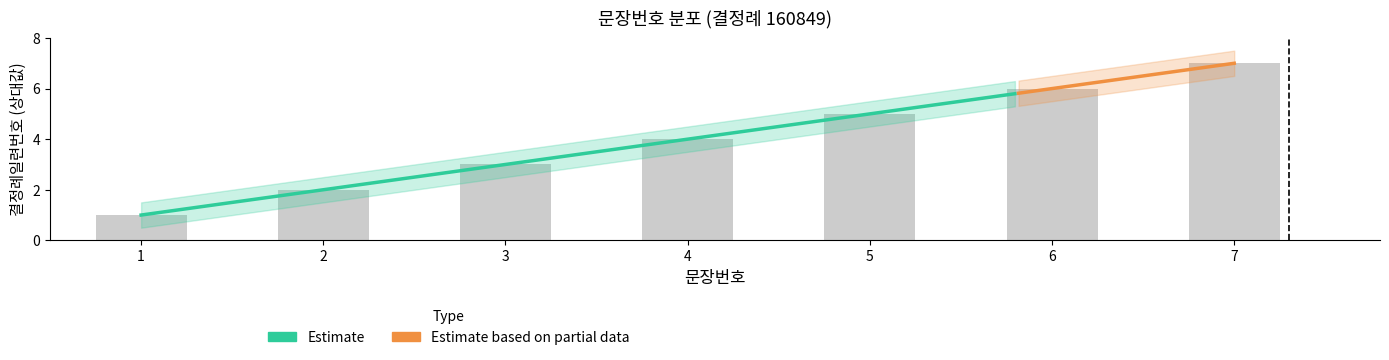

What is the difference between the maximum and minimum values?

6